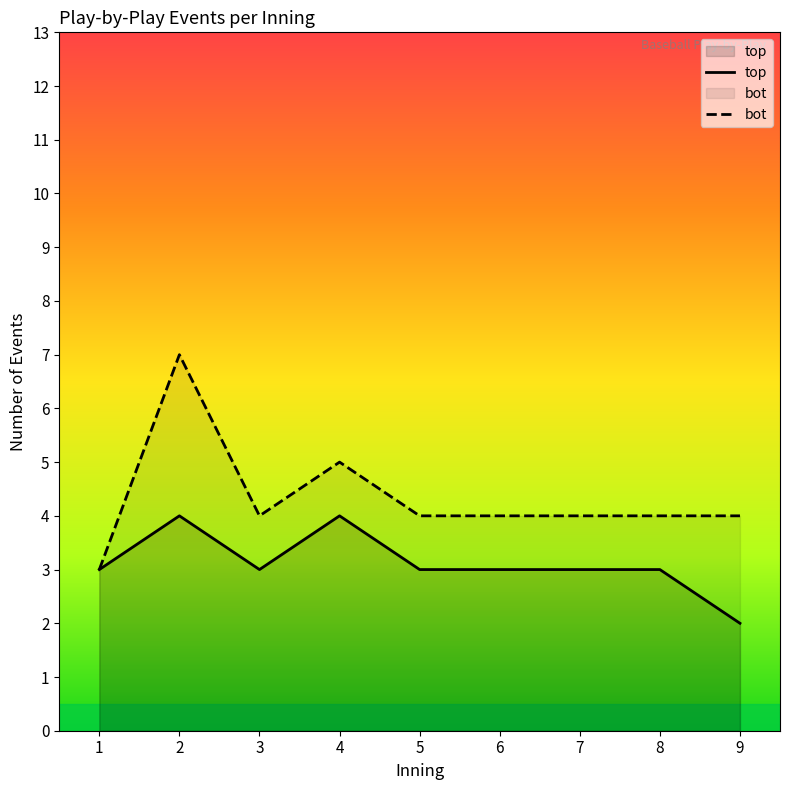

How many data points in bot are above 4?

2